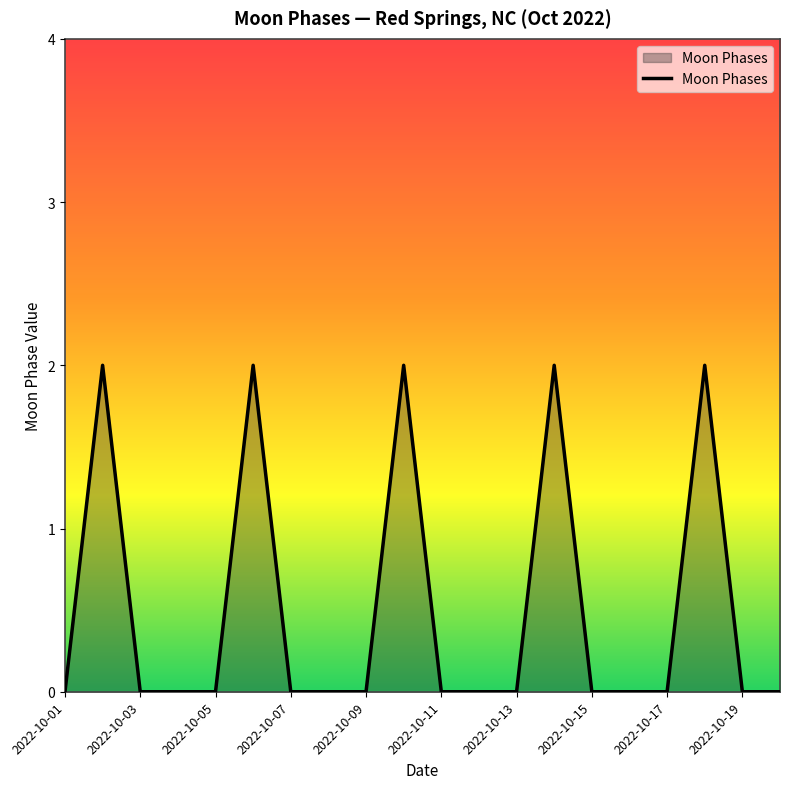

How many categories are shown in the chart?

20